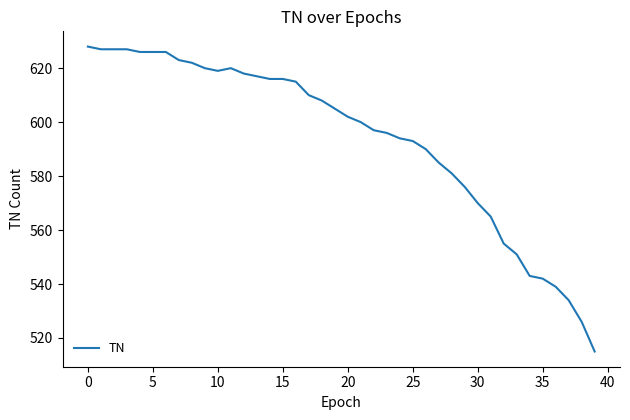

What is the smallest value displayed?

515